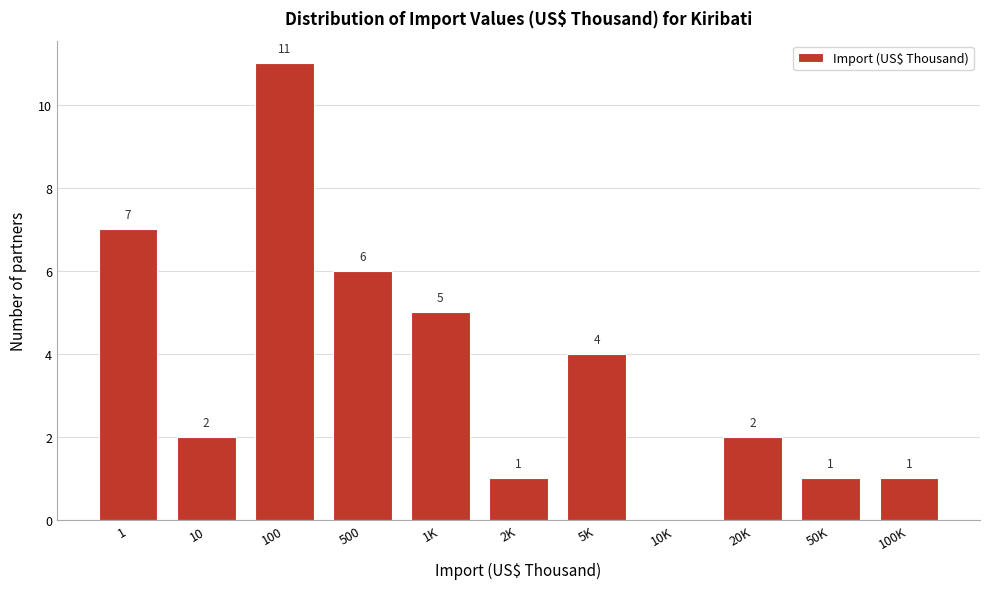

Reading right to left, what are all the values shown in this chart?

100K=1	50K=1	20K=2	10K=0	5K=4	2K=1	1K=5	500=6	100=11	10=2	1=7